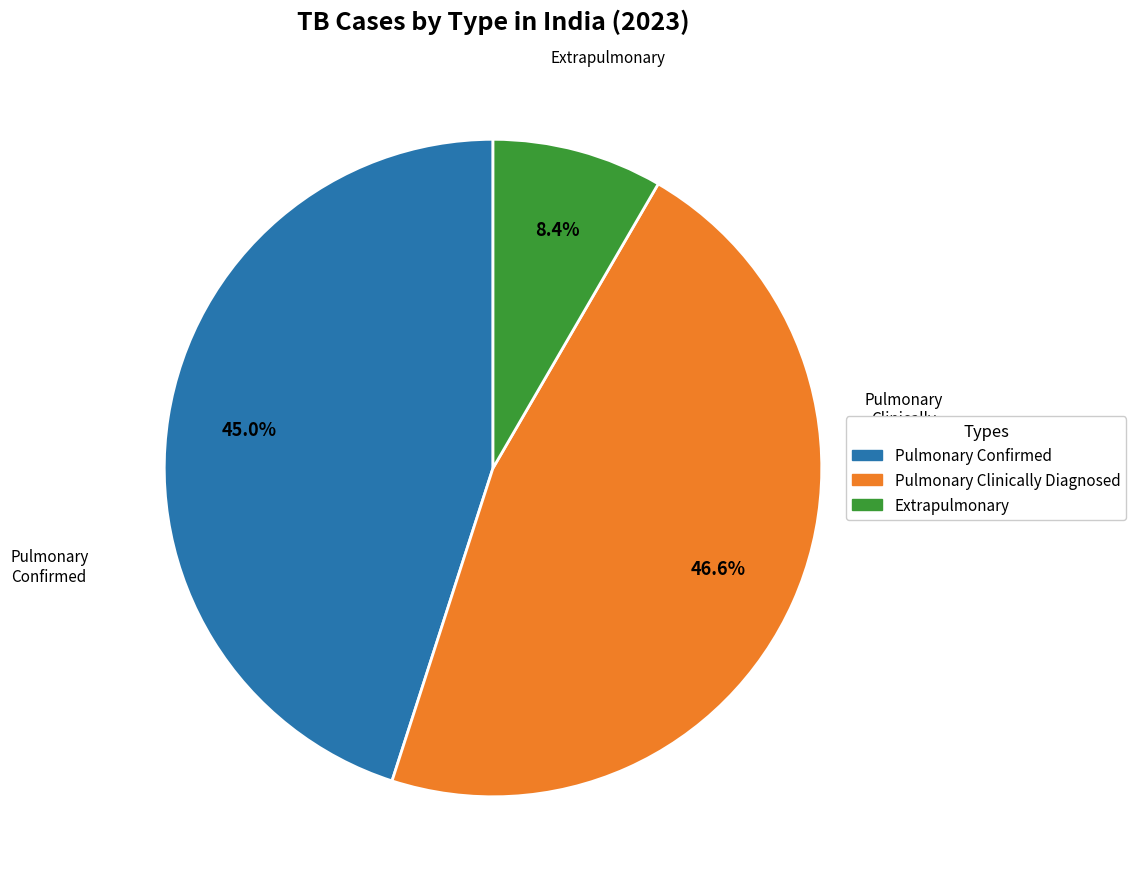

Does any single category account for the majority?

No